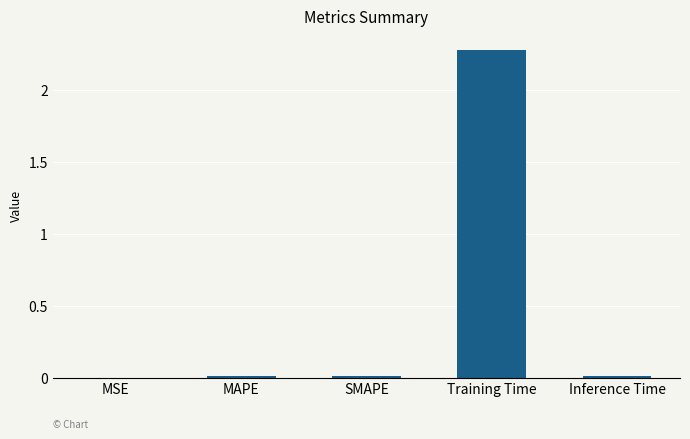

Which label corresponds to the largest value in the chart?

Training Time